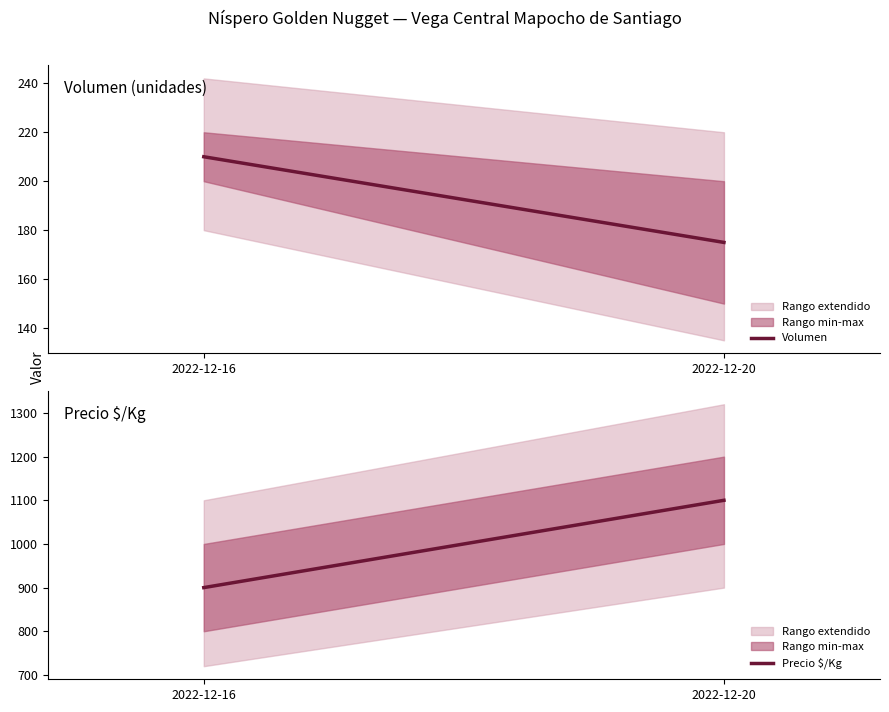

Rank the series by their maximum value, from highest to lowest.

Precio $/Kg, Volumen